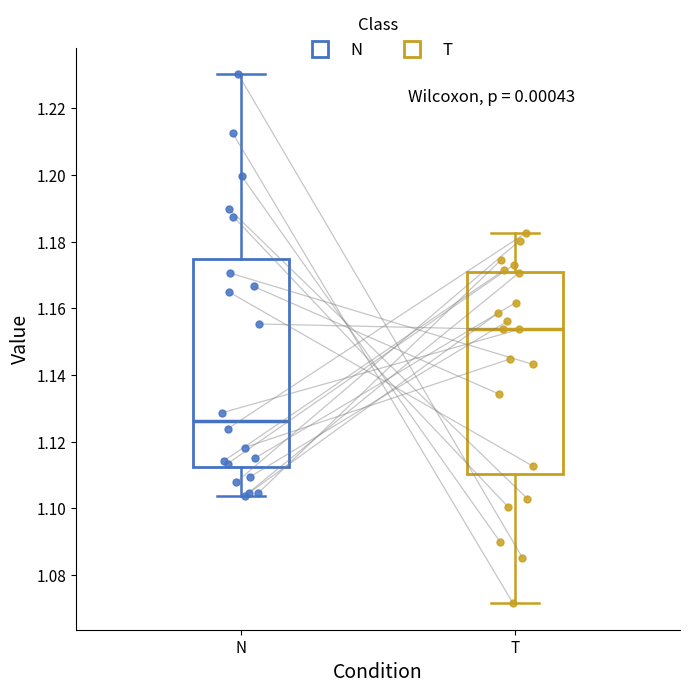

Which box's median line is the lowest?

N